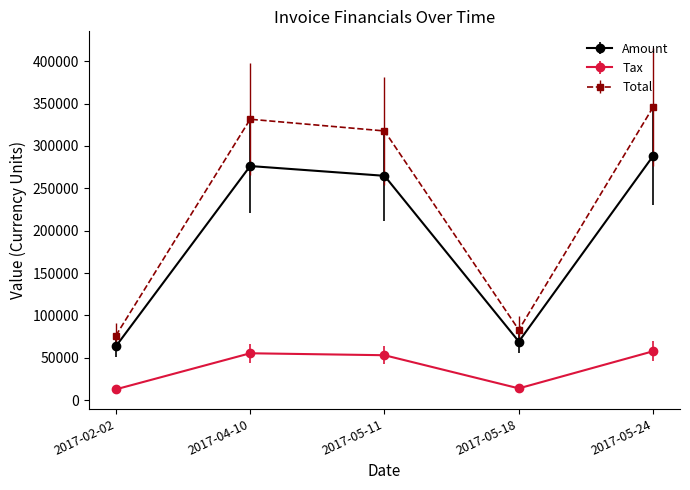

How many series are shown in this chart?

3